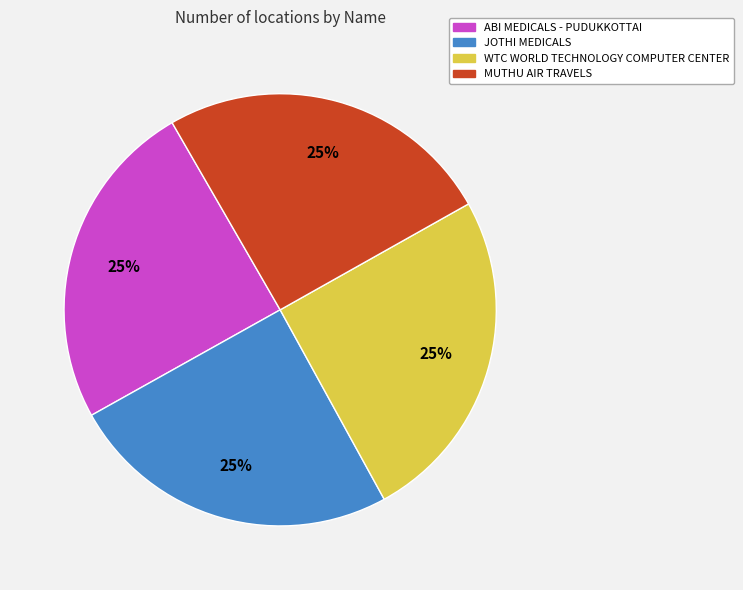

What is the ratio of the value at WTC WORLD TECHNOLOGY COMPUTER CENTER to the value at ABI MEDICALS - PUDUKKOTTAI?

1.0